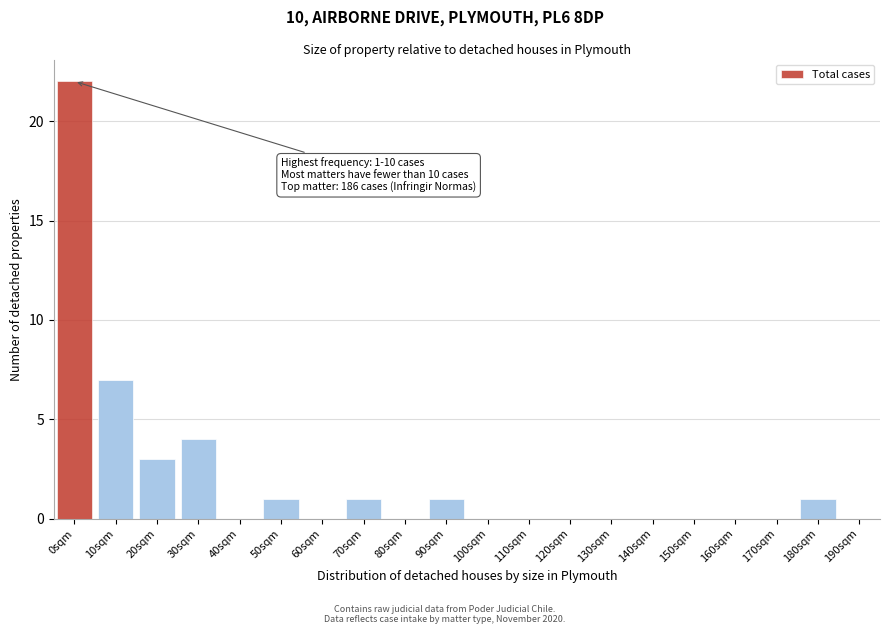

Reading left to right, what are all the values shown in this chart?

0sqm=22	10sqm=7	20sqm=3	30sqm=4	40sqm=0	50sqm=1	60sqm=0	70sqm=1	80sqm=0	90sqm=1	100sqm=0	110sqm=0	120sqm=0	130sqm=0	140sqm=0	150sqm=0	160sqm=0	170sqm=0	180sqm=1	190sqm=0